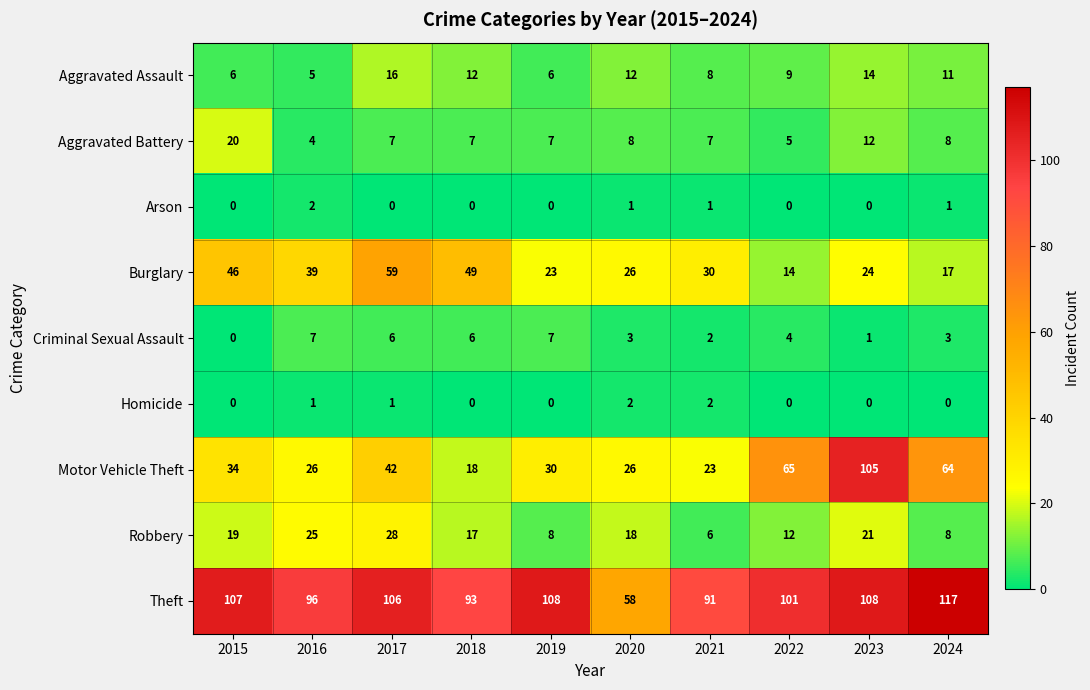

What is the spread (max minus min) of values at 2023?

108